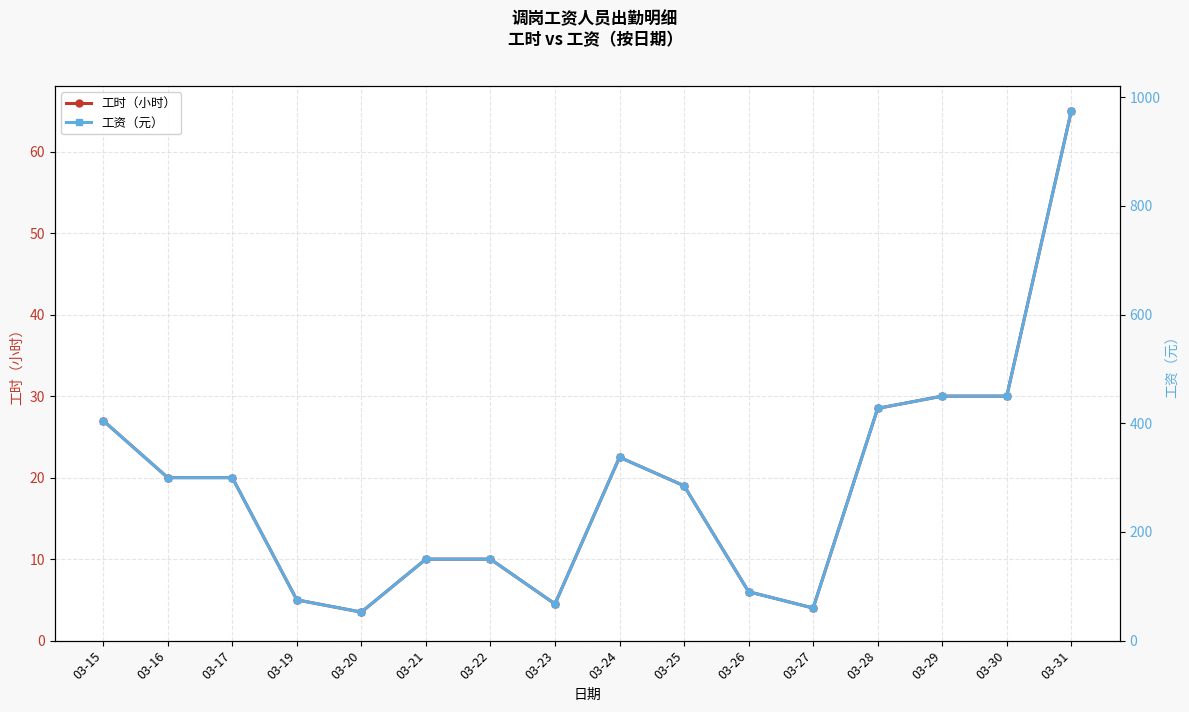

What is the total value across all series at 03-31?

1040.0